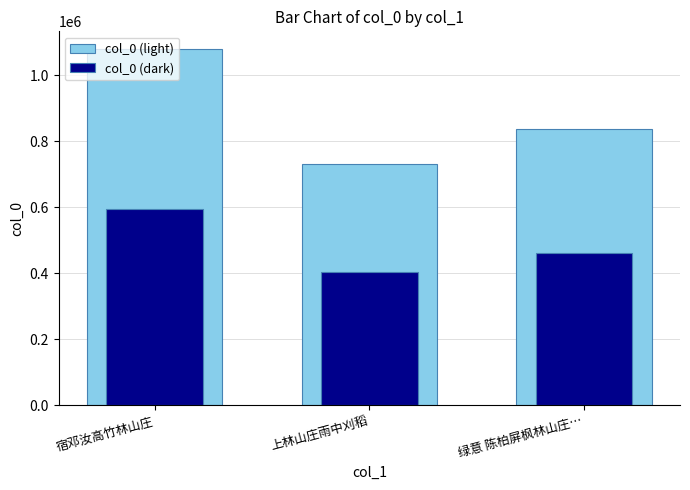

At 上林山庄雨中刈稻, list the series in order from smallest to largest.

col_0 (dark), col_0 (light)